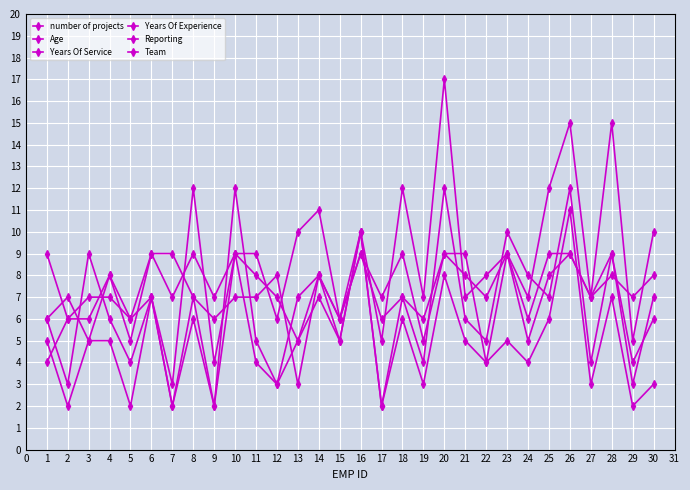

At which label does Team reach its minimum?

13